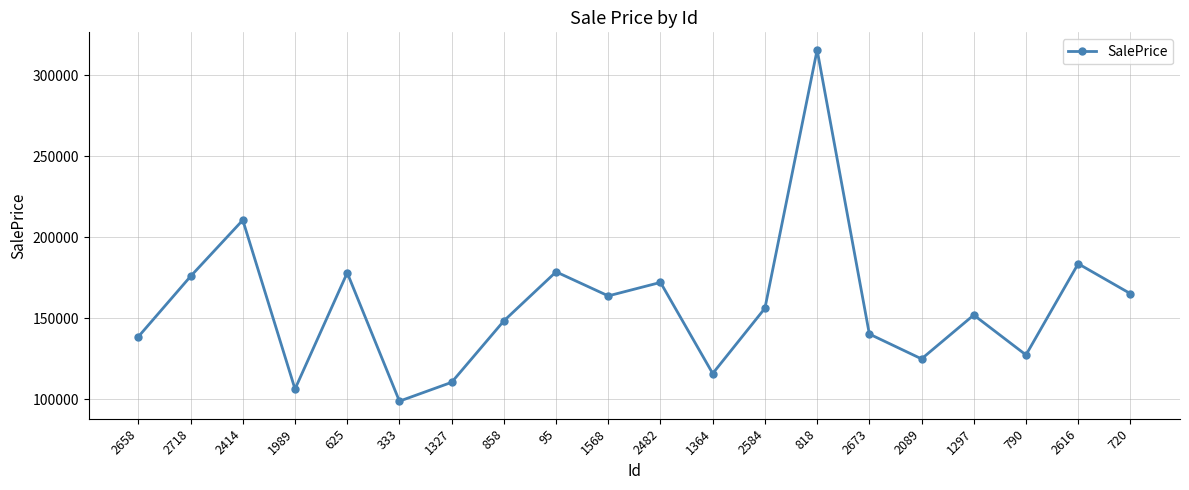

What is the difference between the second highest and second lowest values?

104386.9